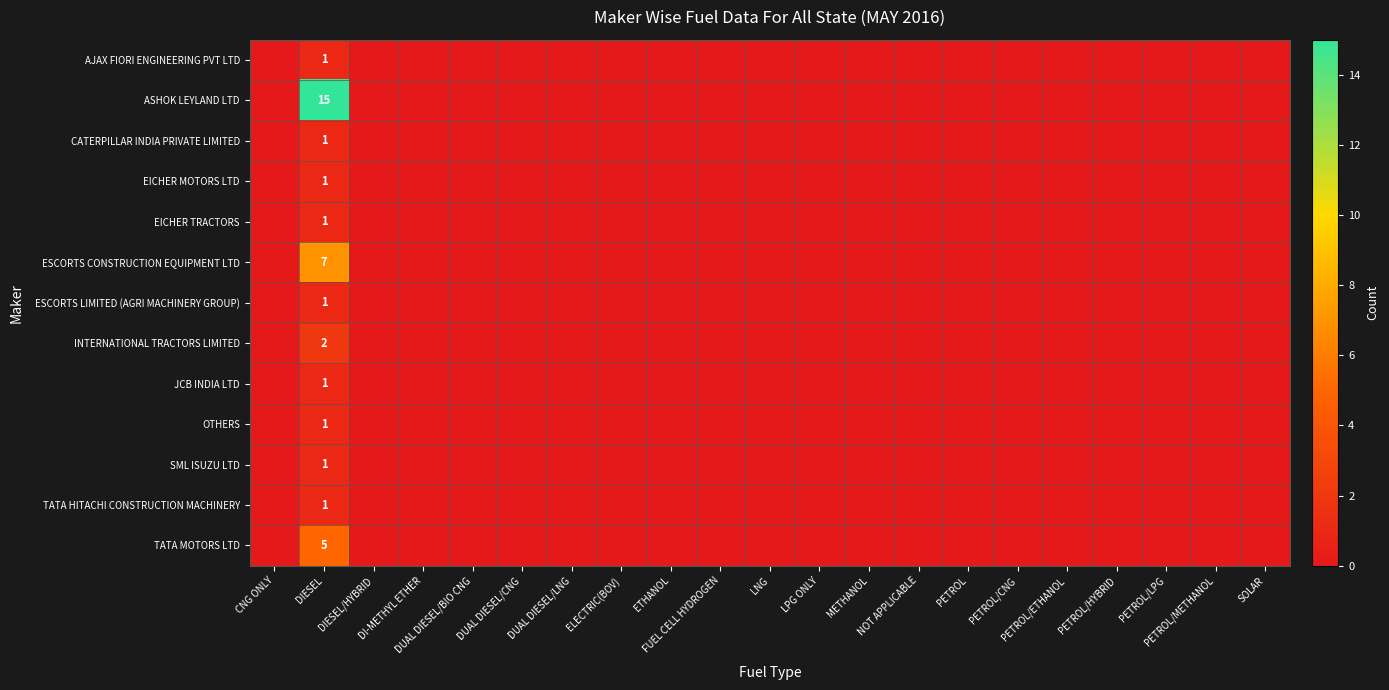

How many values in CATERPILLAR INDIA PRIVATE LIMITED are above zero?

1